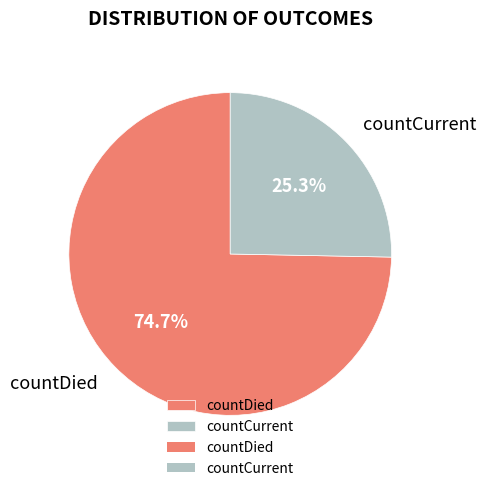

To the nearest percent, what percentage of the pie is countDied?

75%